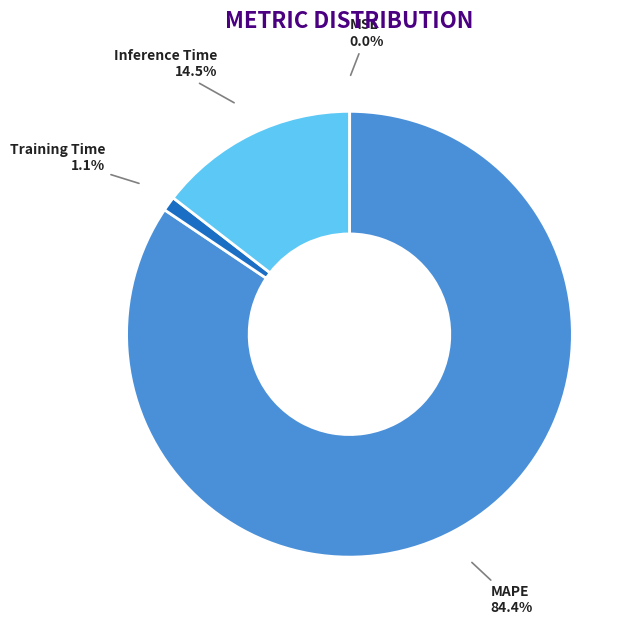

To the nearest percent, what is the difference between the largest and smallest slice percentages?

84%